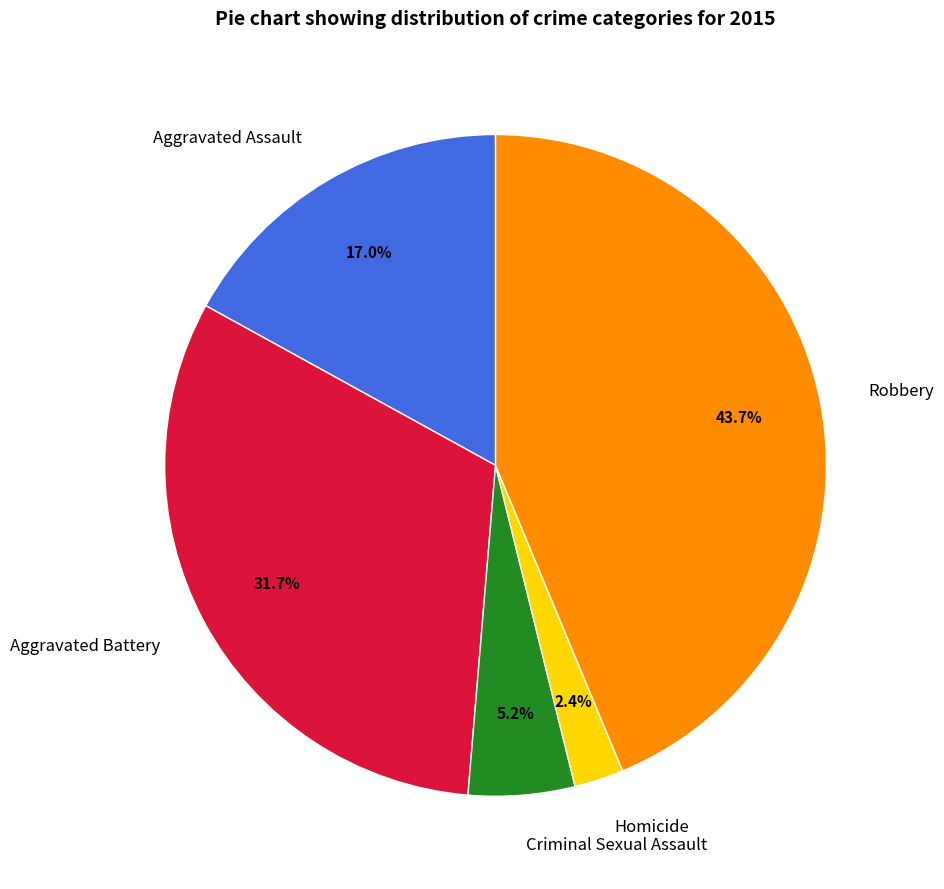

Combined, do Homicide and Aggravated Battery account for over 50%?

No